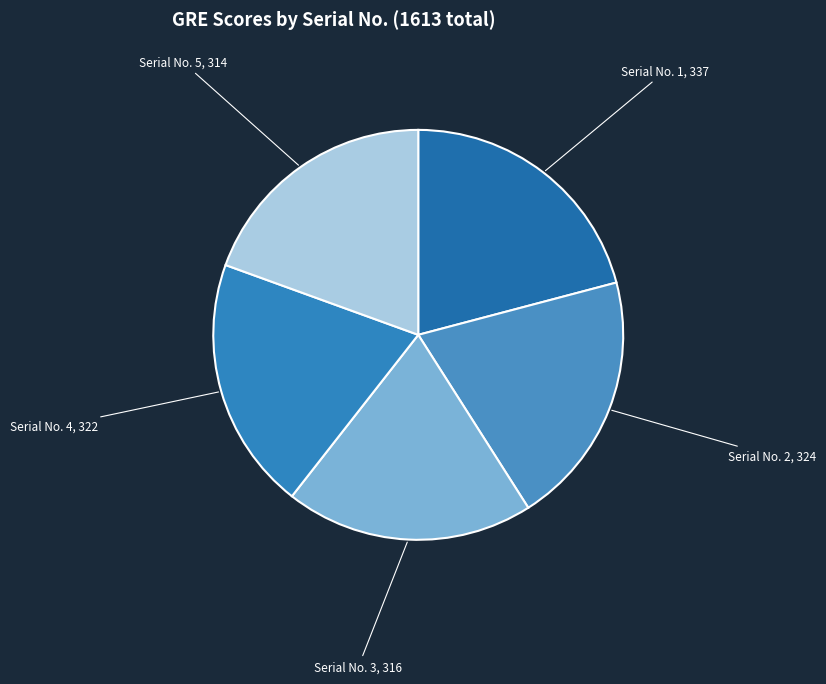

Which category has the biggest portion of the pie?

Serial No. 1